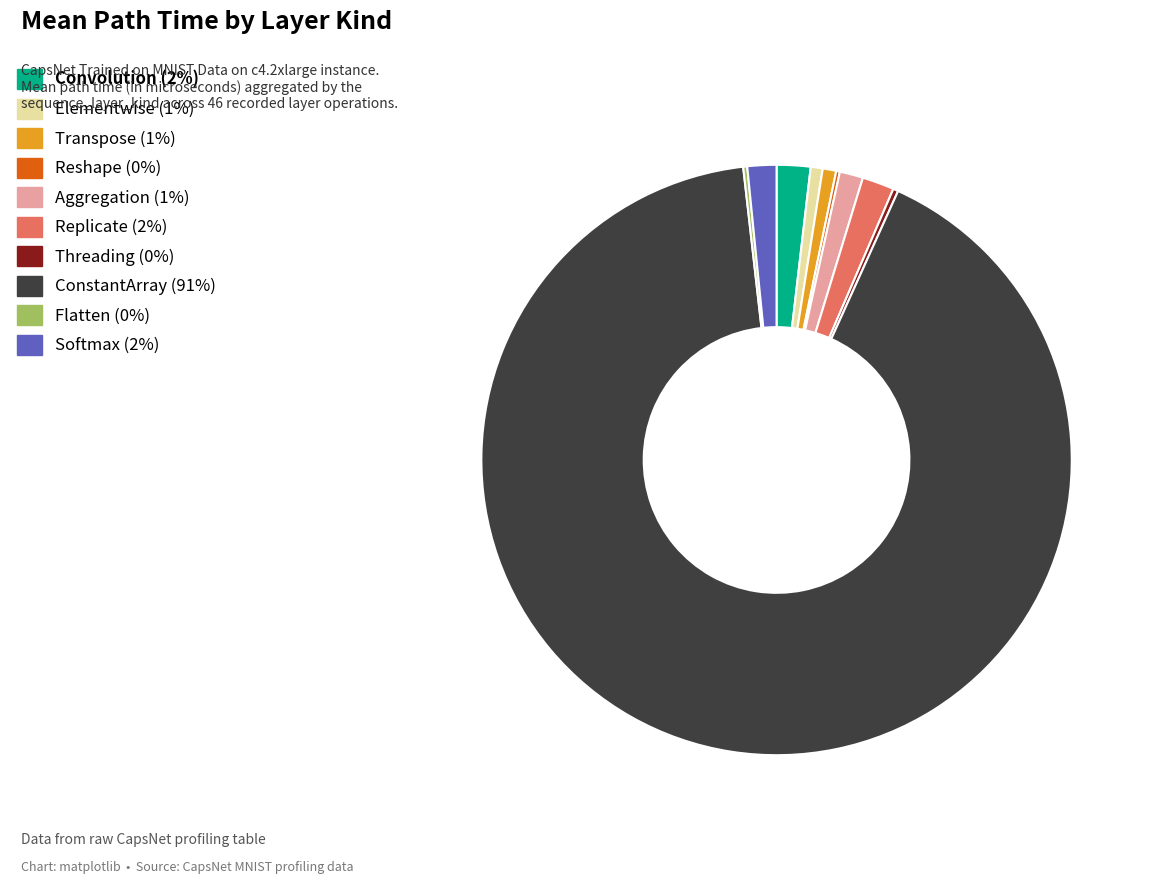

The Aggregation slice represents 1% of the pie. True or false?

True